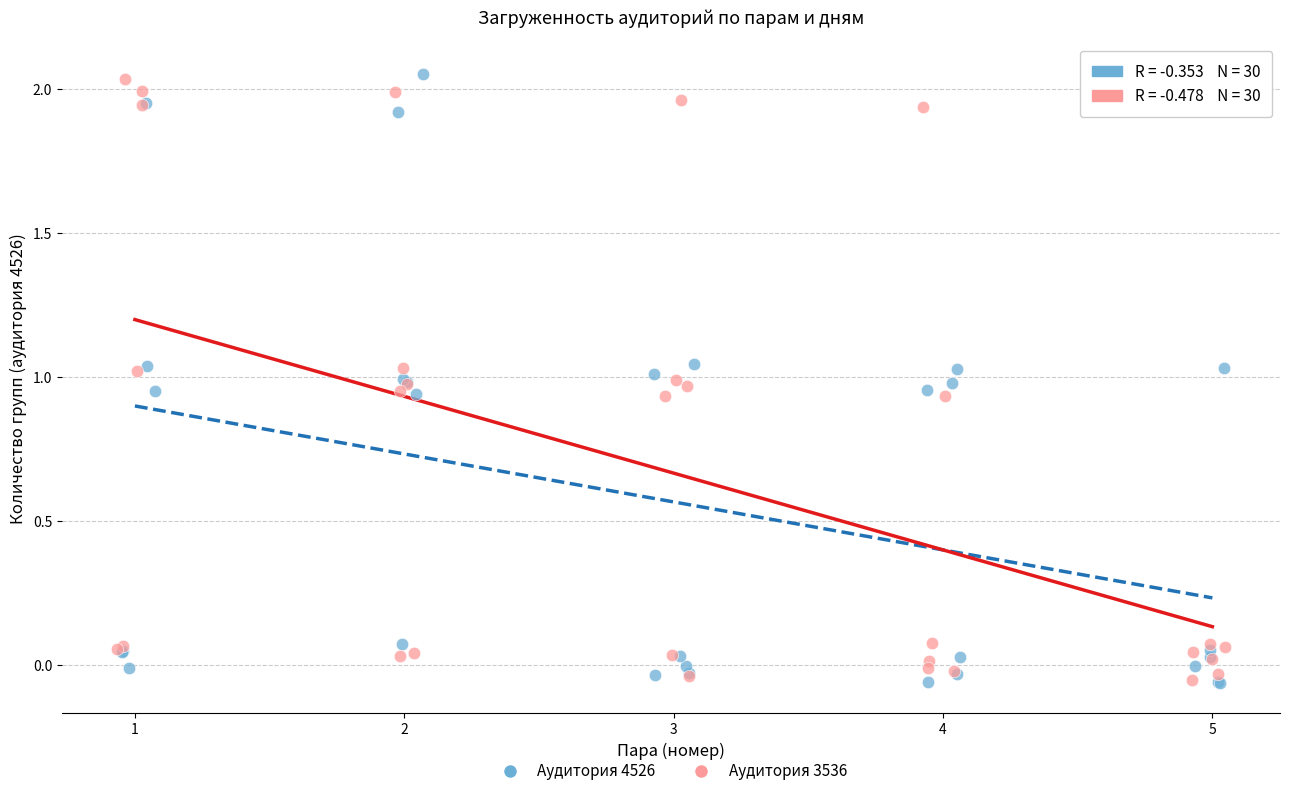

Which series has the widest spread of Y values?

Аудитория 4526